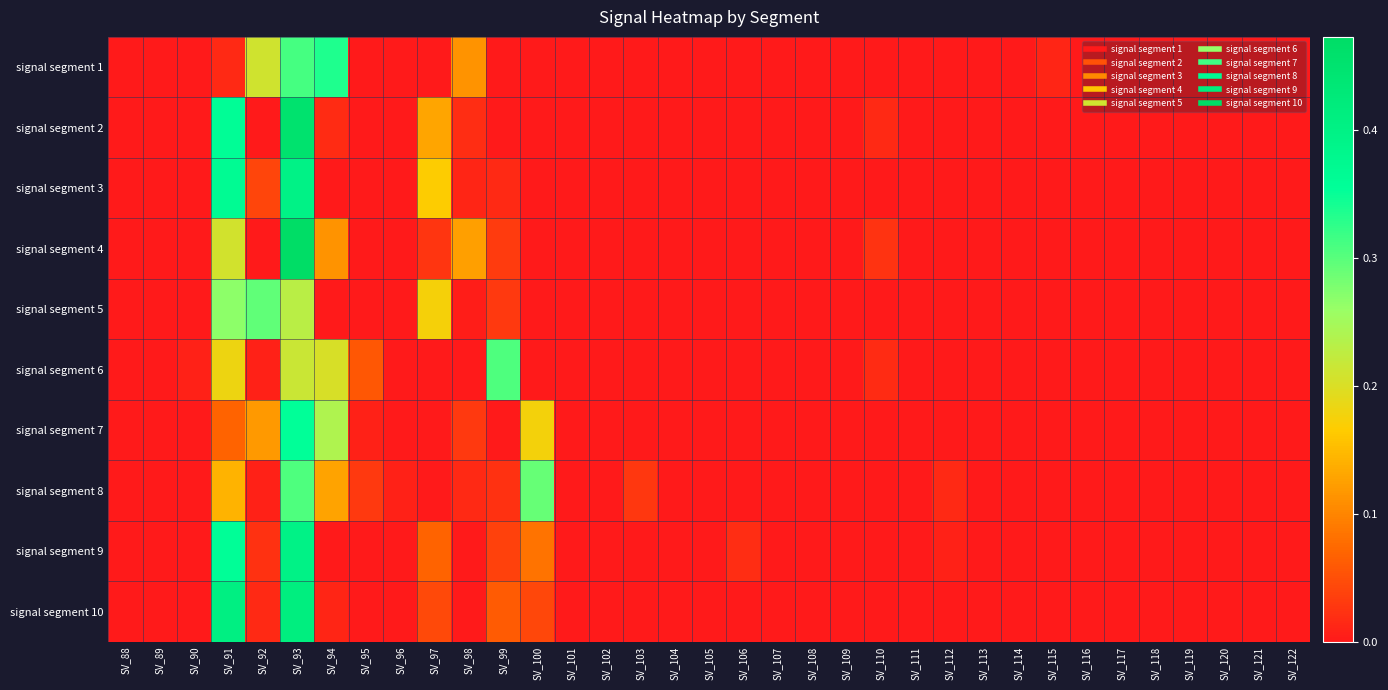

At how many categories does at least one series exceed 0?

18